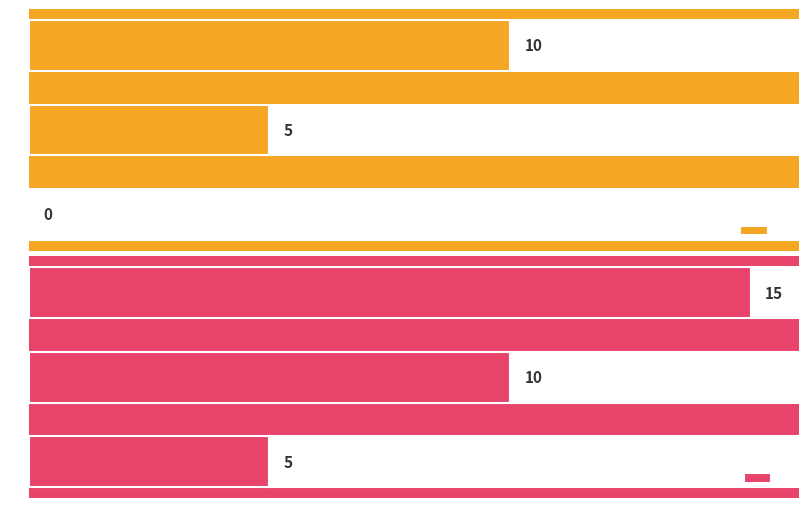

How many positive values does the e series have?

2